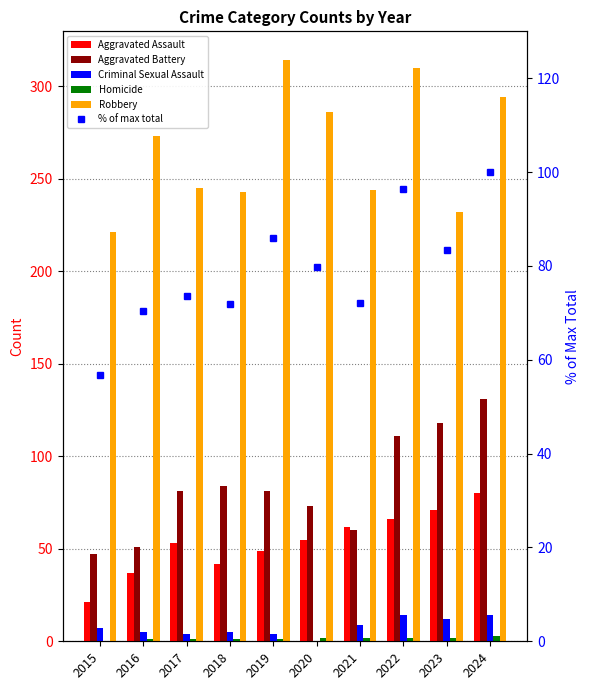

Which series has the largest total across all categories?

Robbery